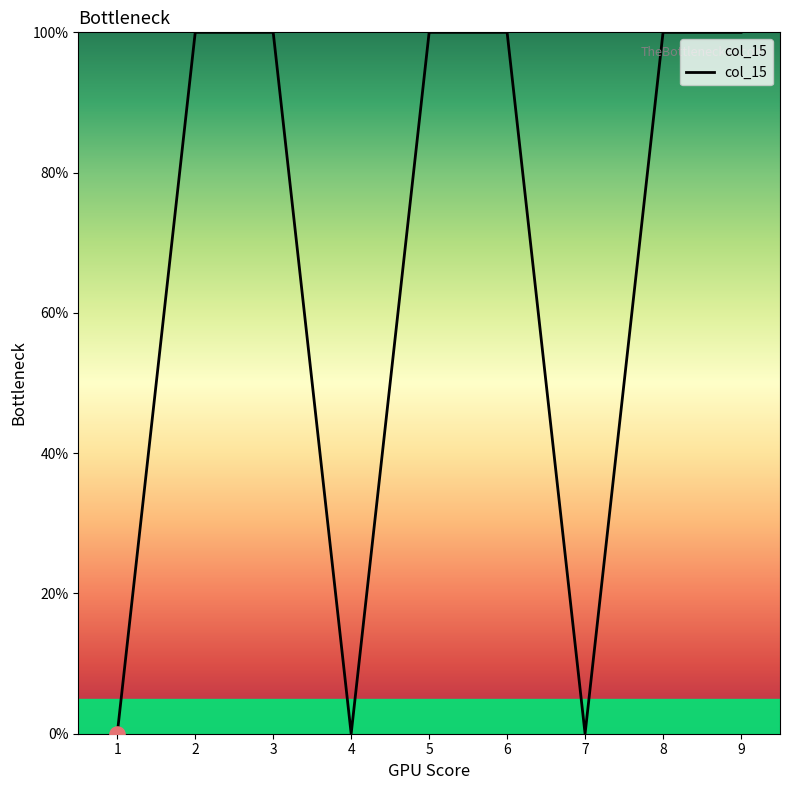

What is the change in value from 2 to 4?

-100